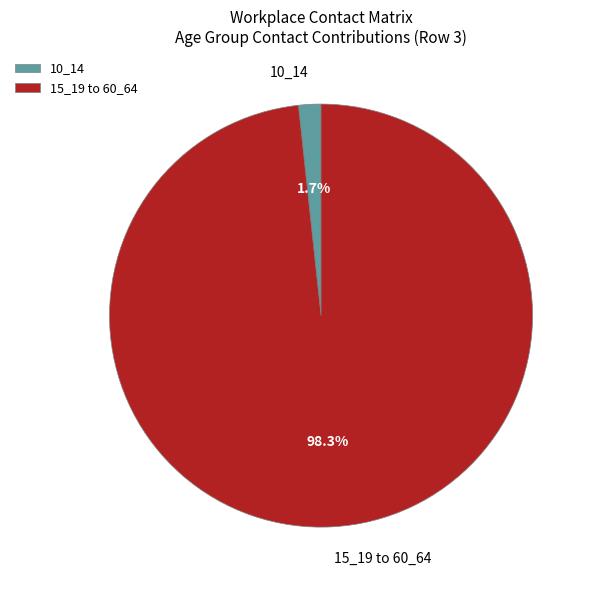

Between 10_14 and 15_19 to 60_64, which is larger?

15_19 to 60_64